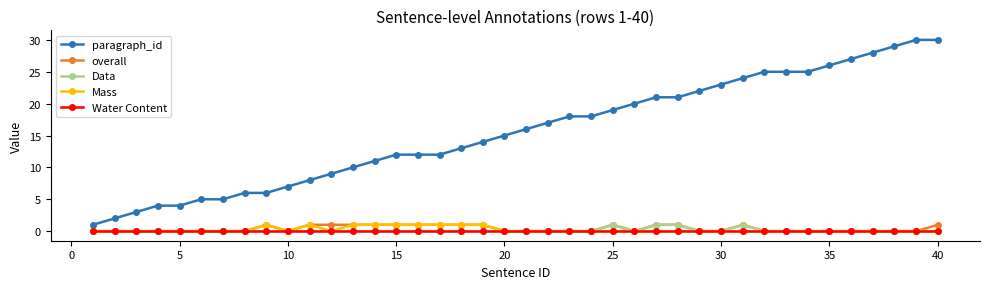

What is the greatest value displayed?

30